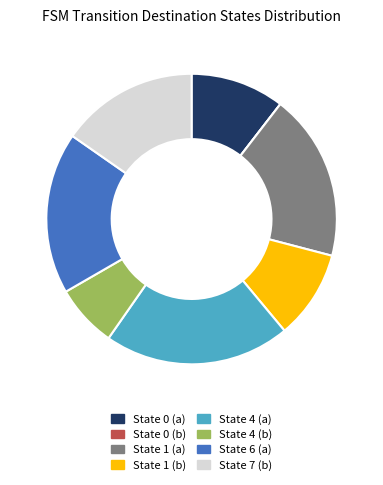

Does State 1 (b) account for over 50% of the chart?

No